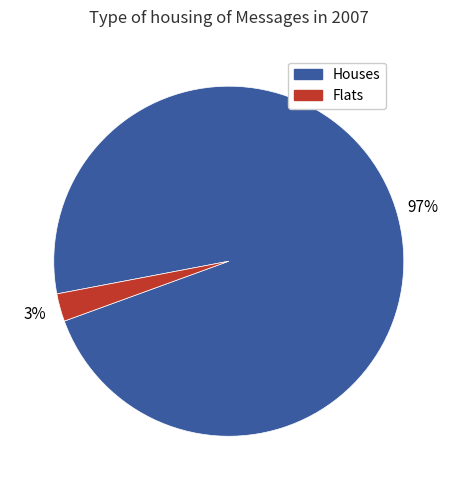

Is there a majority slice in this chart?

Yes